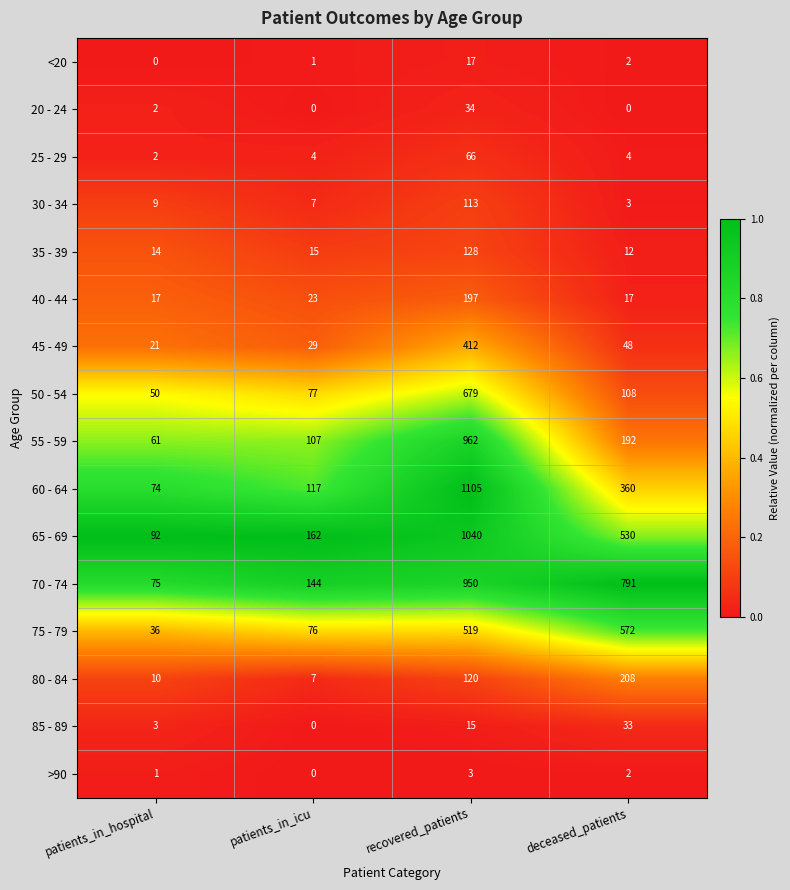

What value does the 70 - 74 series have at deceased_patients?

791